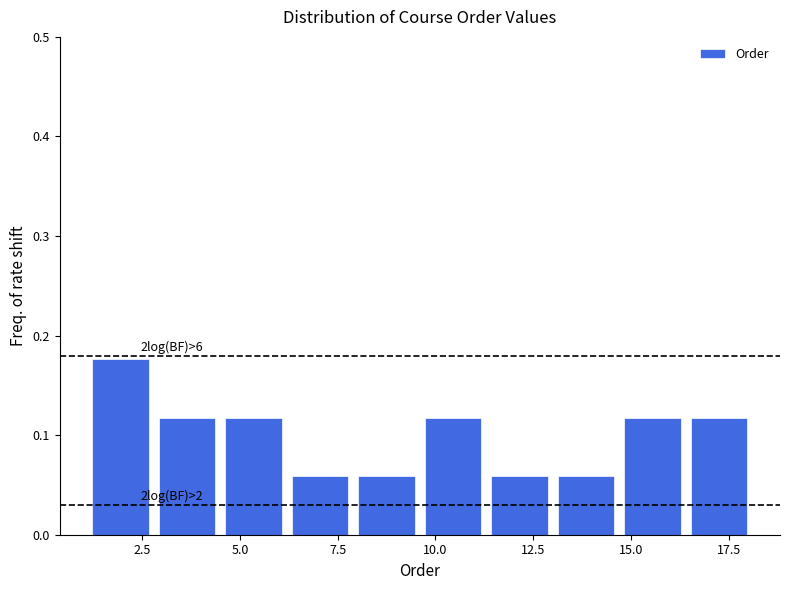

Read against the x-axis, roughly where is the centre of the tallest bar?

2.0